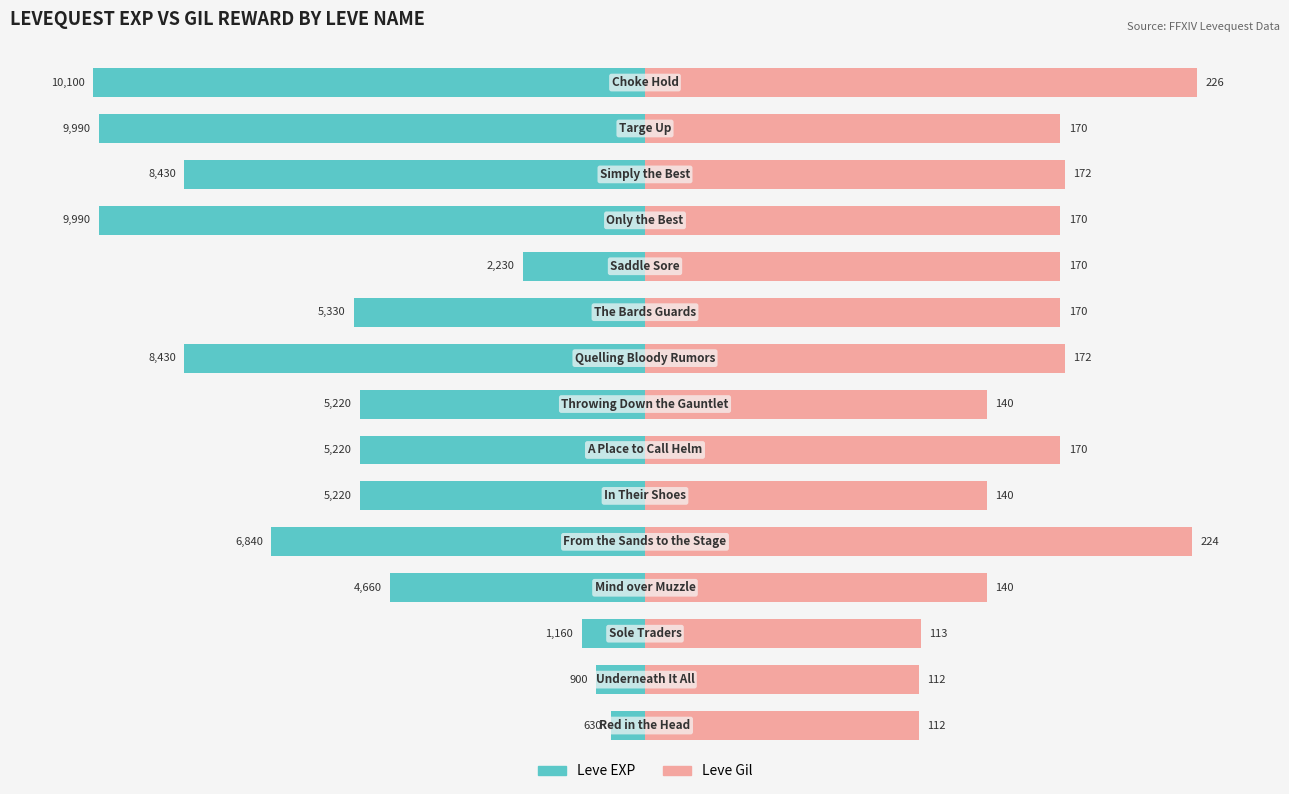

How many series are shown in this chart?

2